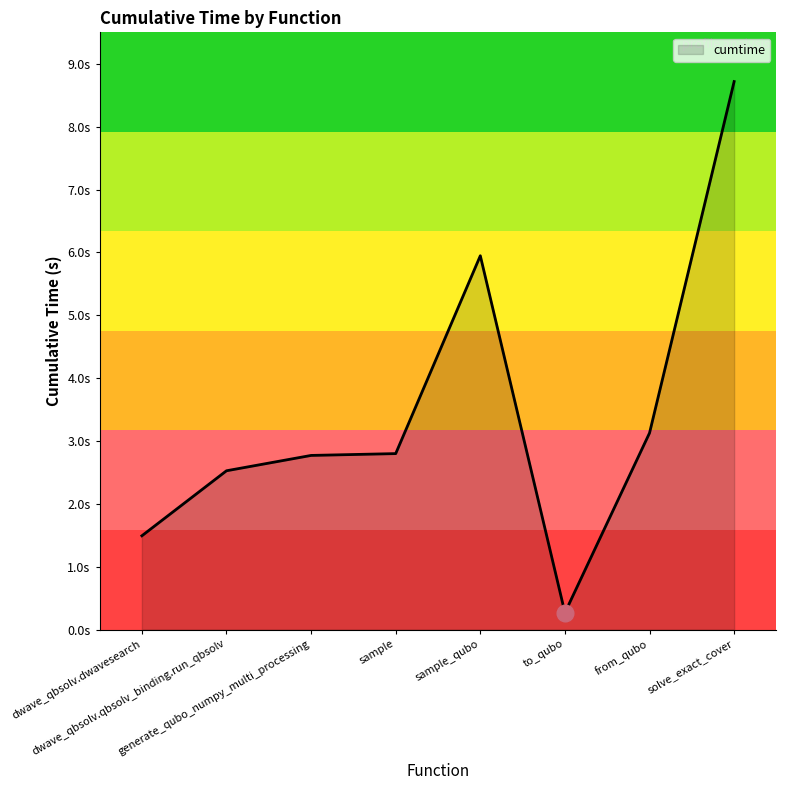

Rank the categories by value from lowest to highest.

to_qubo, dwave_qbsolv.dwavesearch, dwave_qbsolv.qbsolv_binding.run_qbsolv, generate_qubo_numpy_multi_processing, sample, from_qubo, sample_qubo, solve_exact_cover